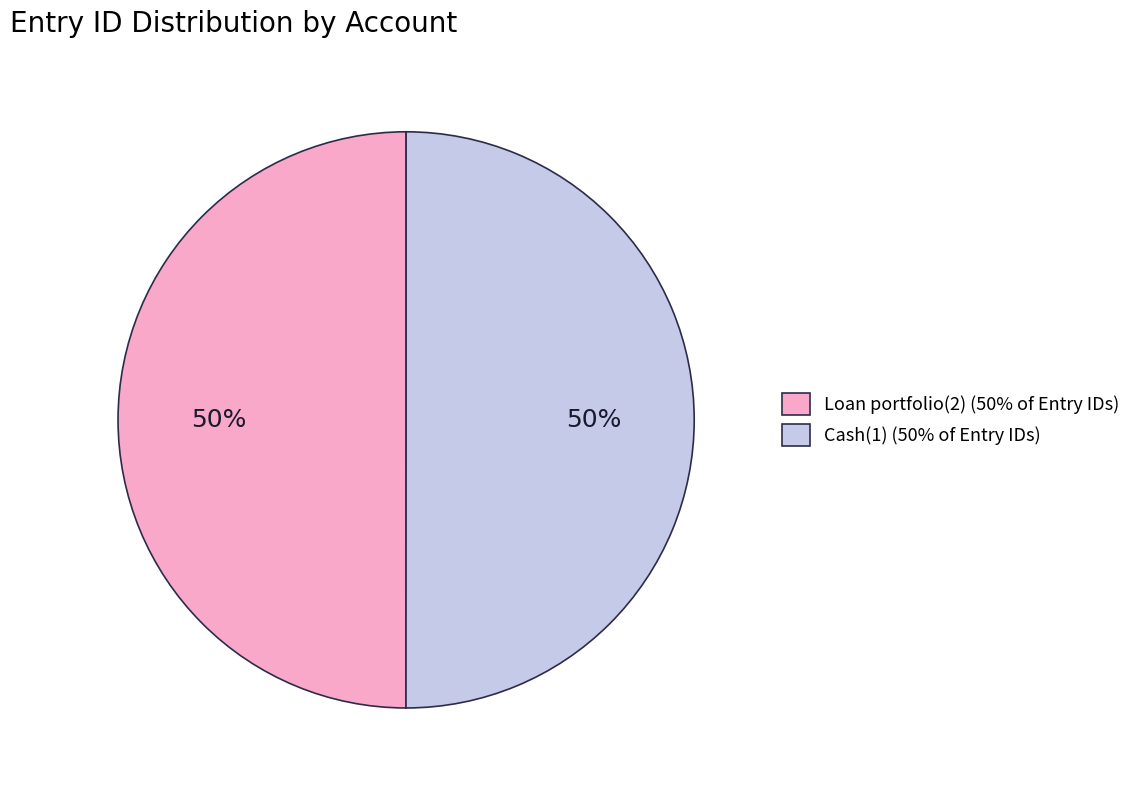

The Cash(1) slice represents 50% of the pie. True or false?

True